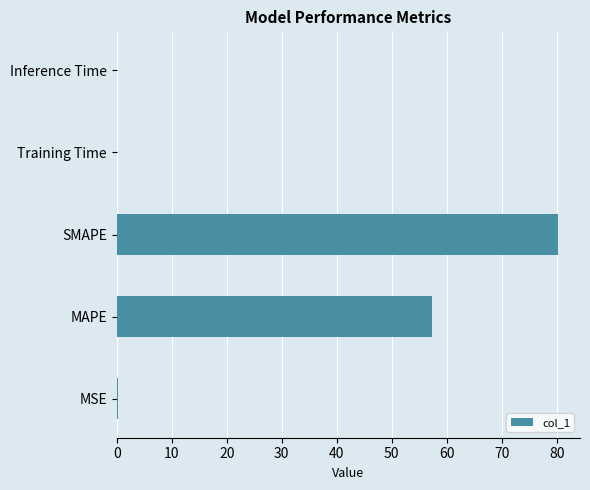

What is the sum of all values?

137.7